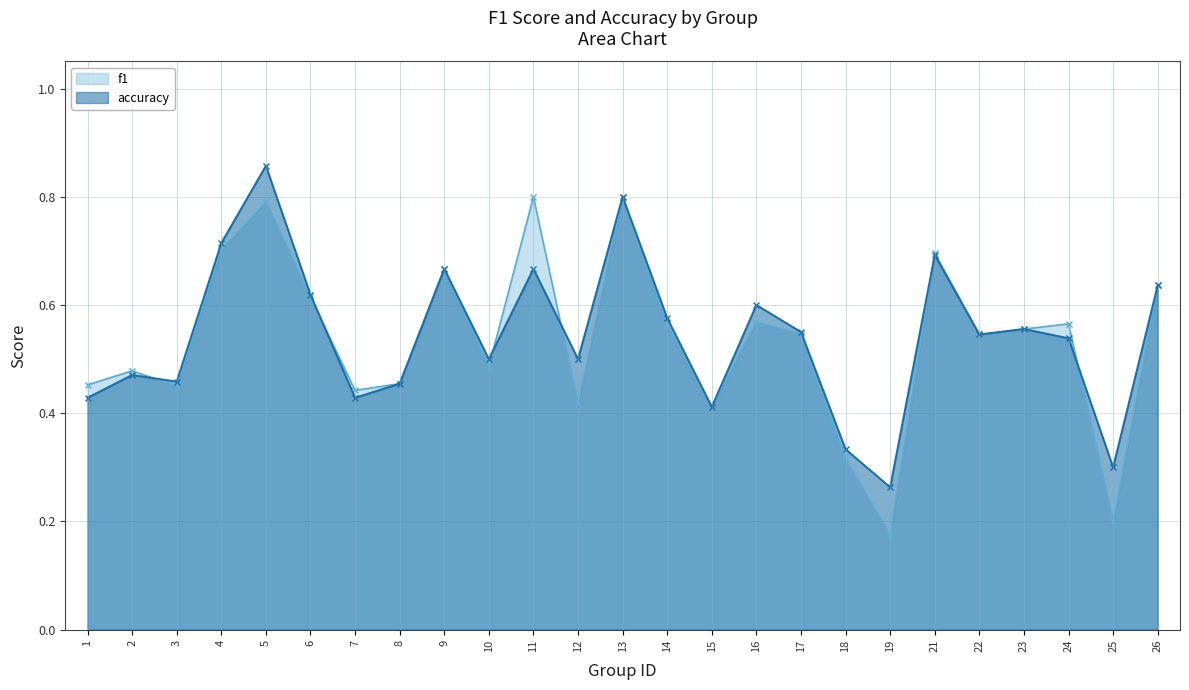

True or false: f1 has more than 1 points higher than both neighbors.

True